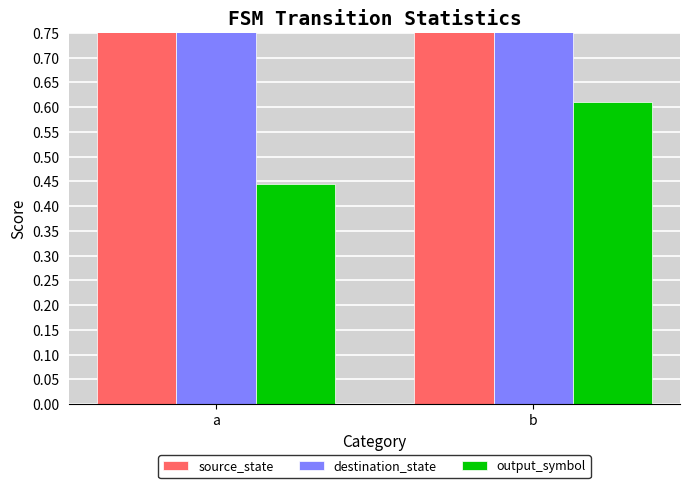

How many groups of bars are there?

2